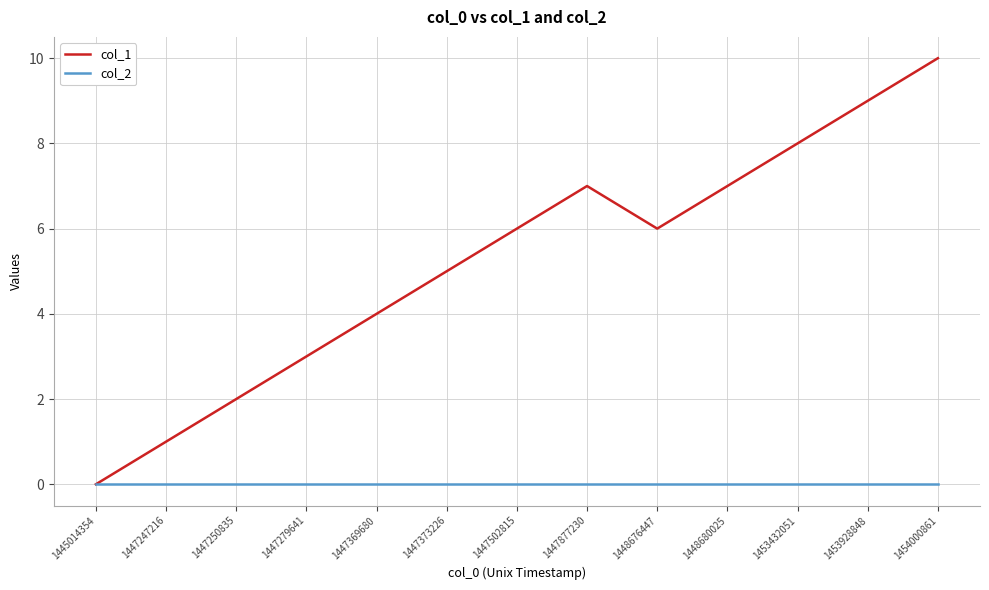

Between 1447369680 and 1454000861, which series saw the biggest shift?

col_1